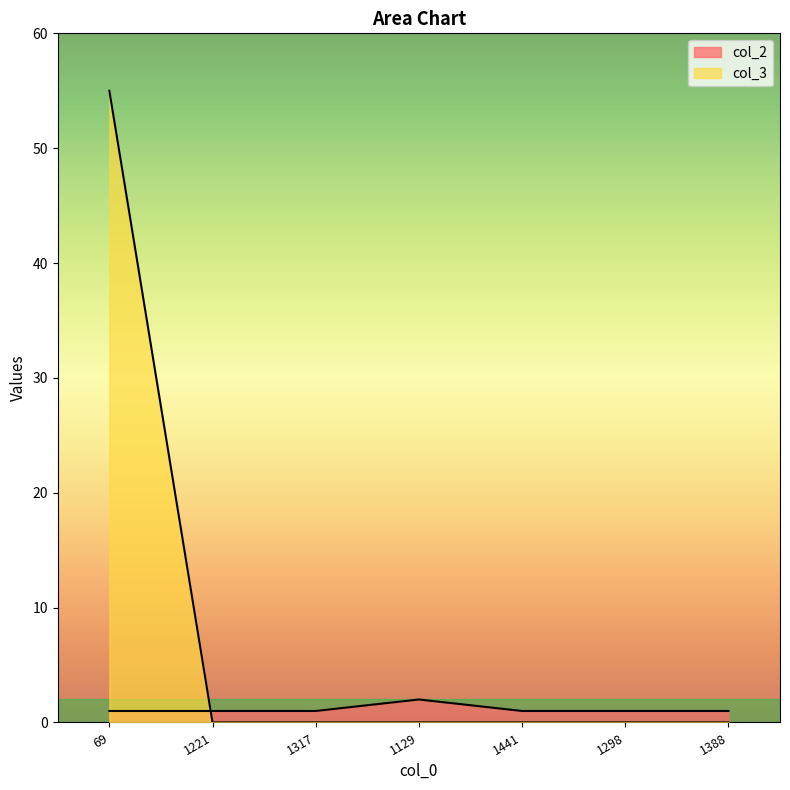

Between 1441 and 1388, which series saw the biggest shift?

col_2